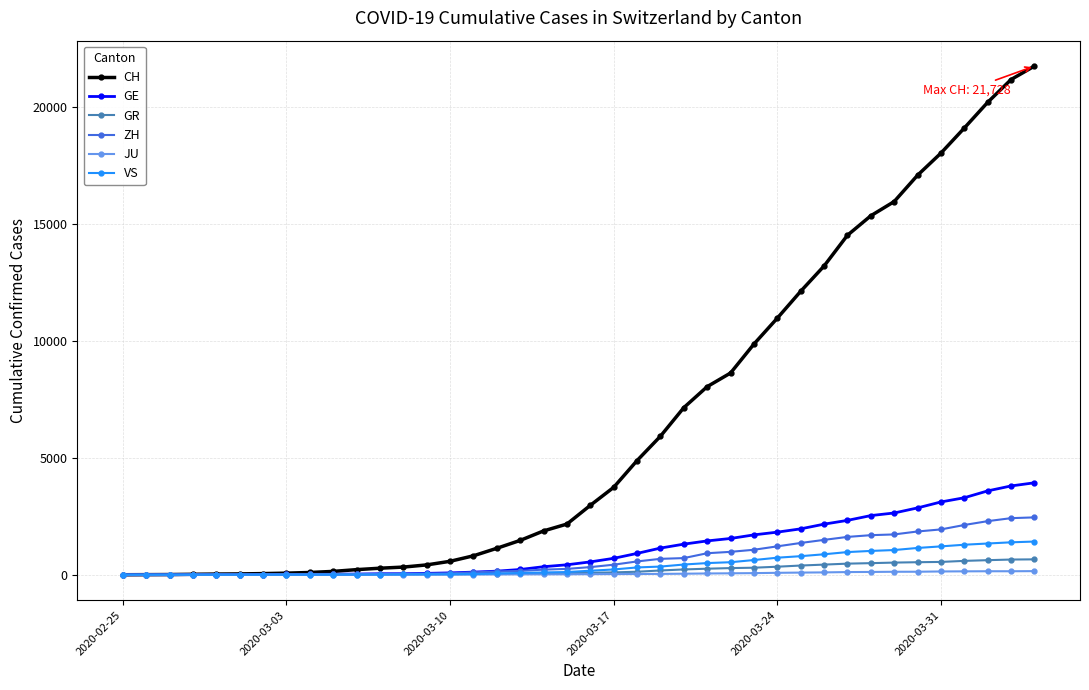

Which series has the widest spread of values?

CH